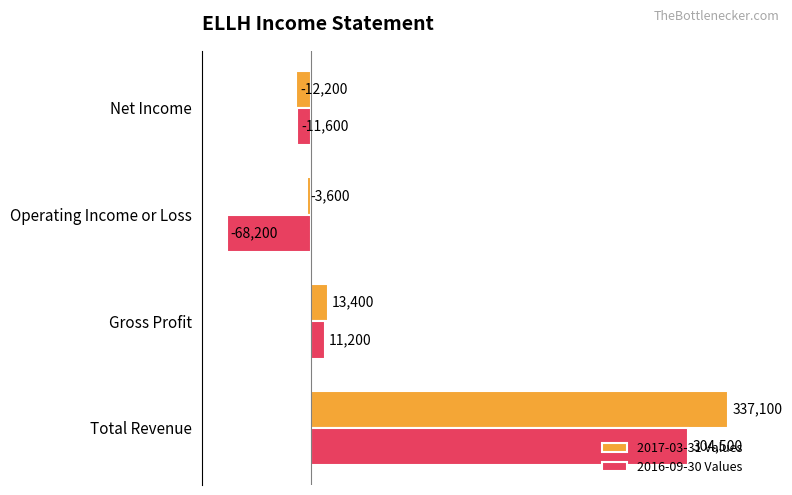

At which category does the chart reach its minimum across all series?

Operating Income or Loss